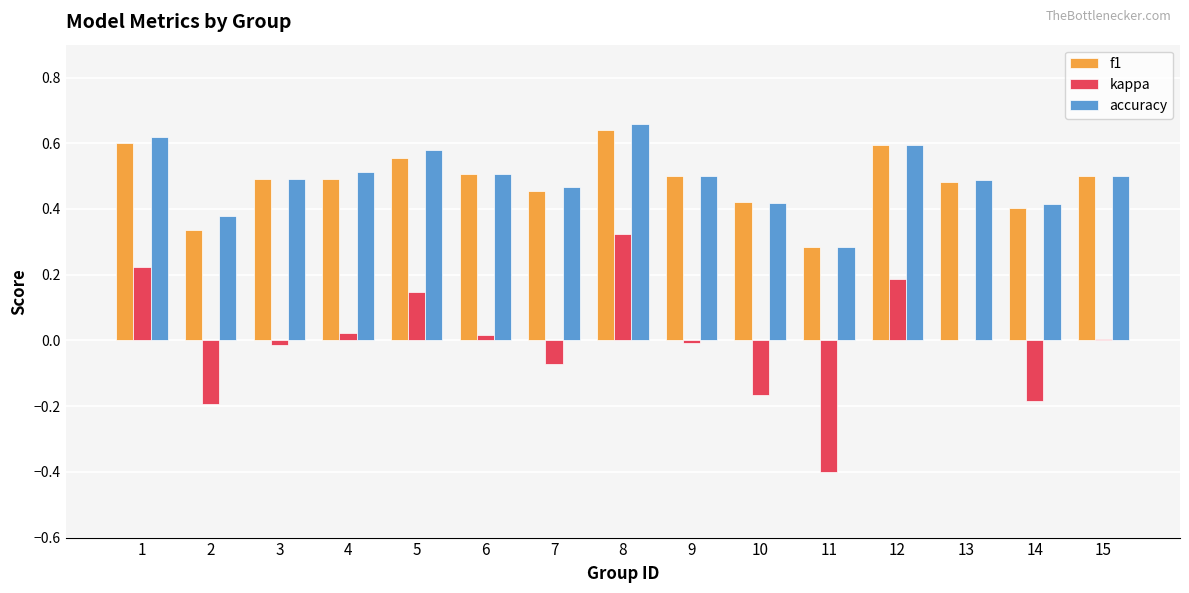

What is the sum of all f1 values?

7.3